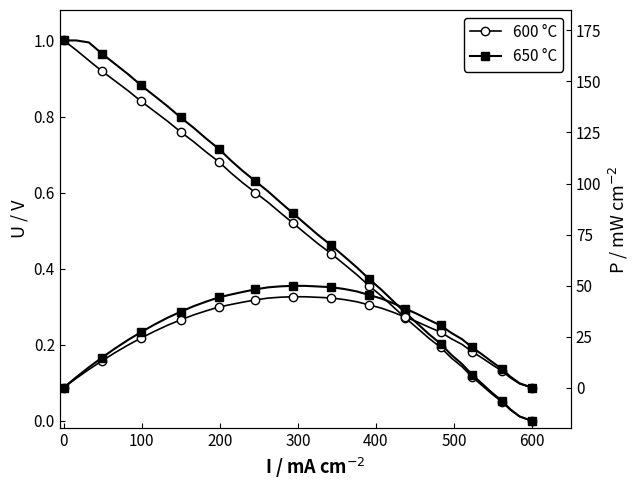

True or false: 600 °C and 650 °C intersect in this chart.

False